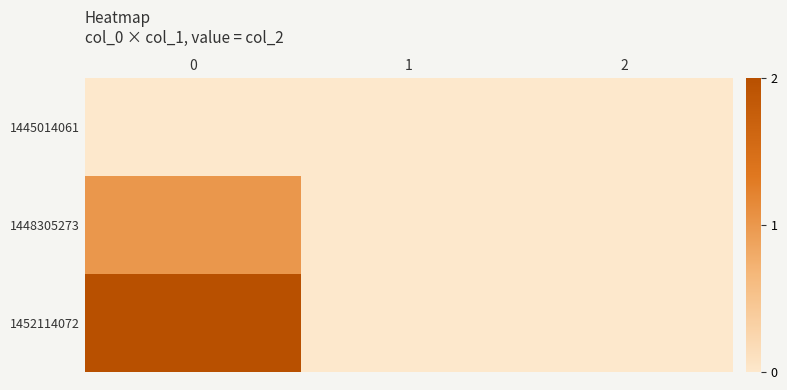

Which series has the widest spread of values?

row_2